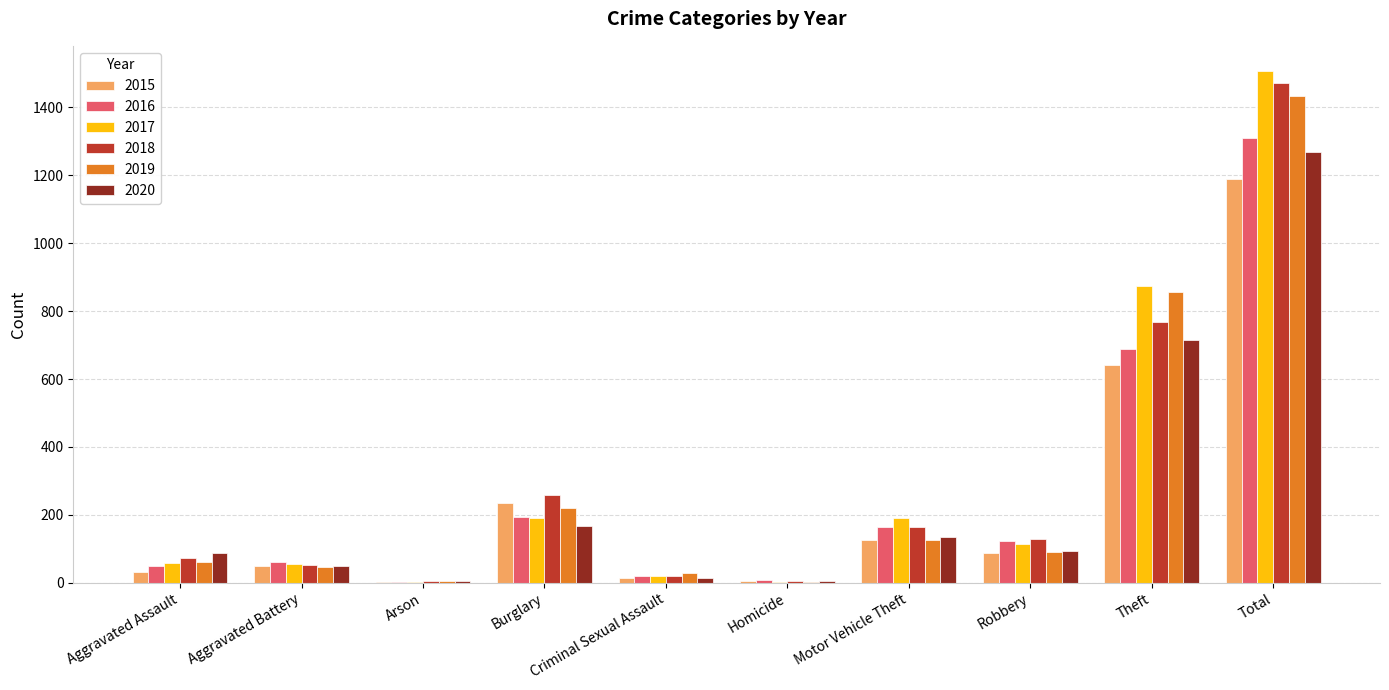

Are the bars grouped side by side (vs. stacked)?

Yes